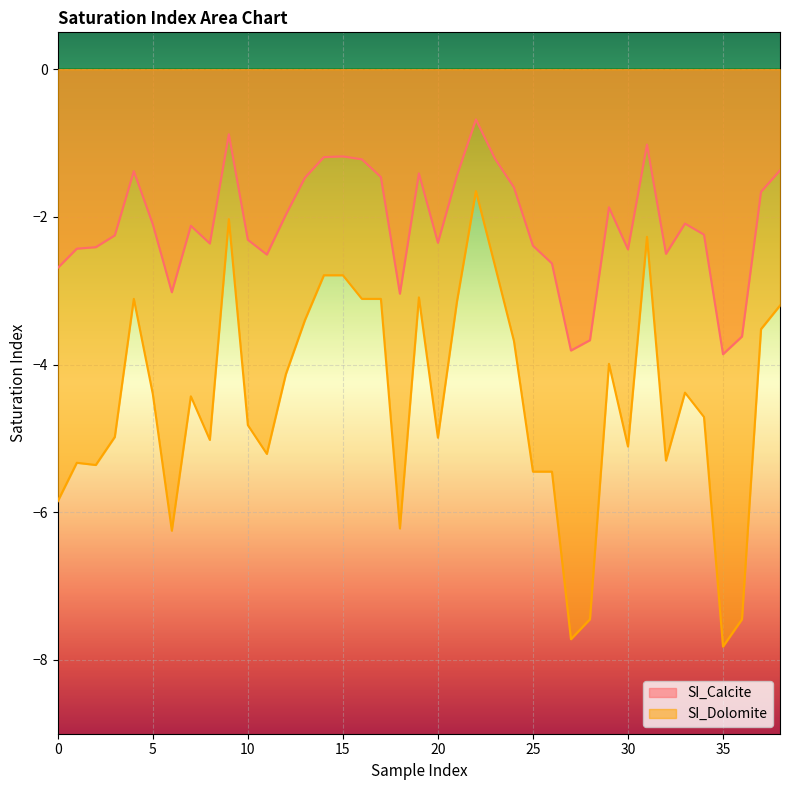

Where does the SI_Calcite series first go above -2?

4